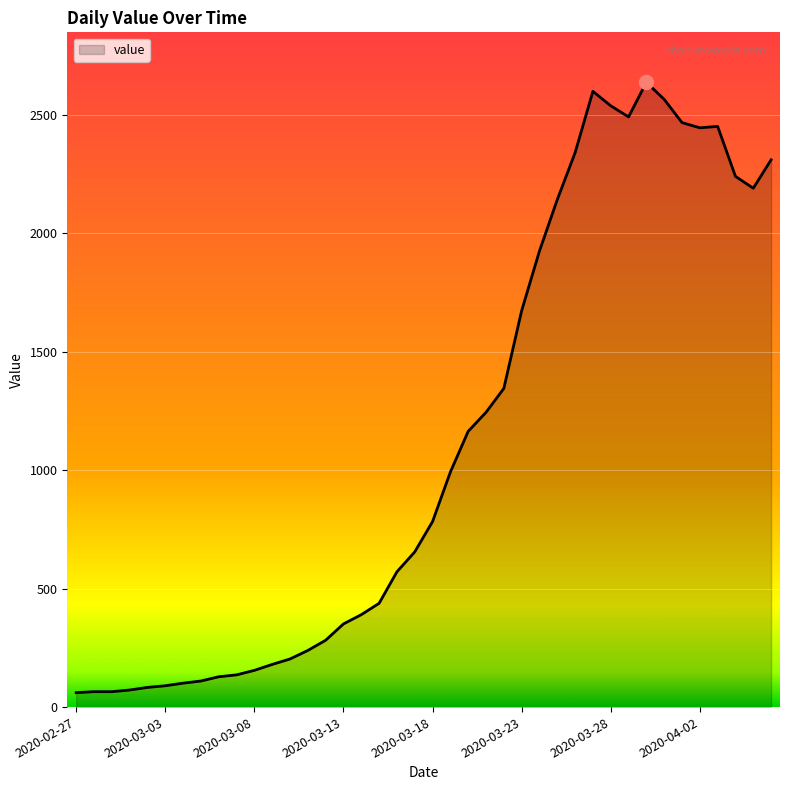

What is the greatest value displayed?

2637